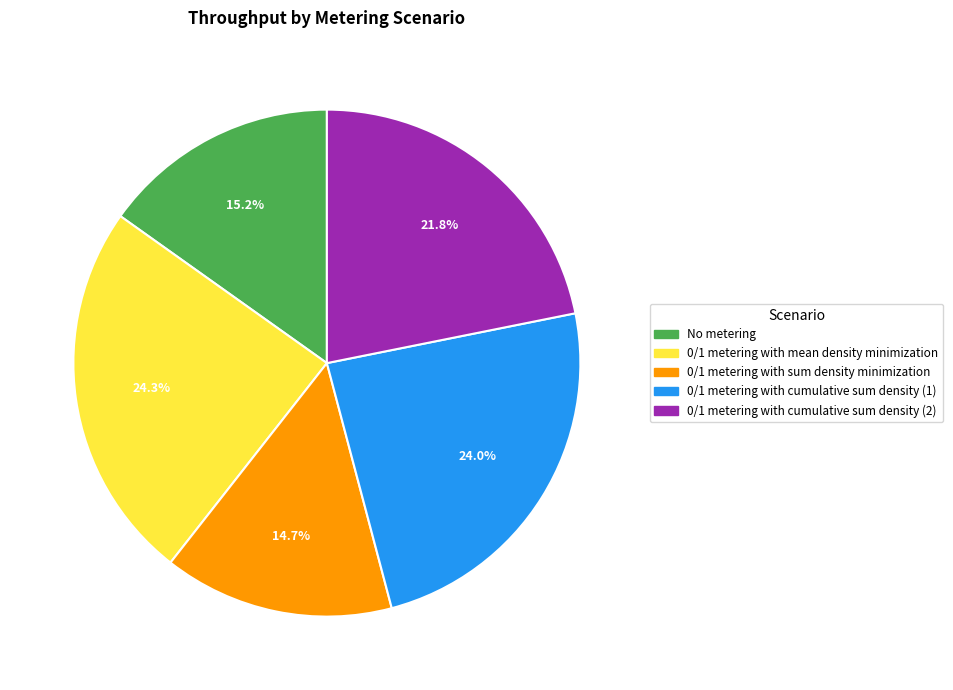

To the nearest percent, what is the combined percentage of 0/1 metering with cumulative sum density (2) and 0/1 metering with mean density minimization?

46%